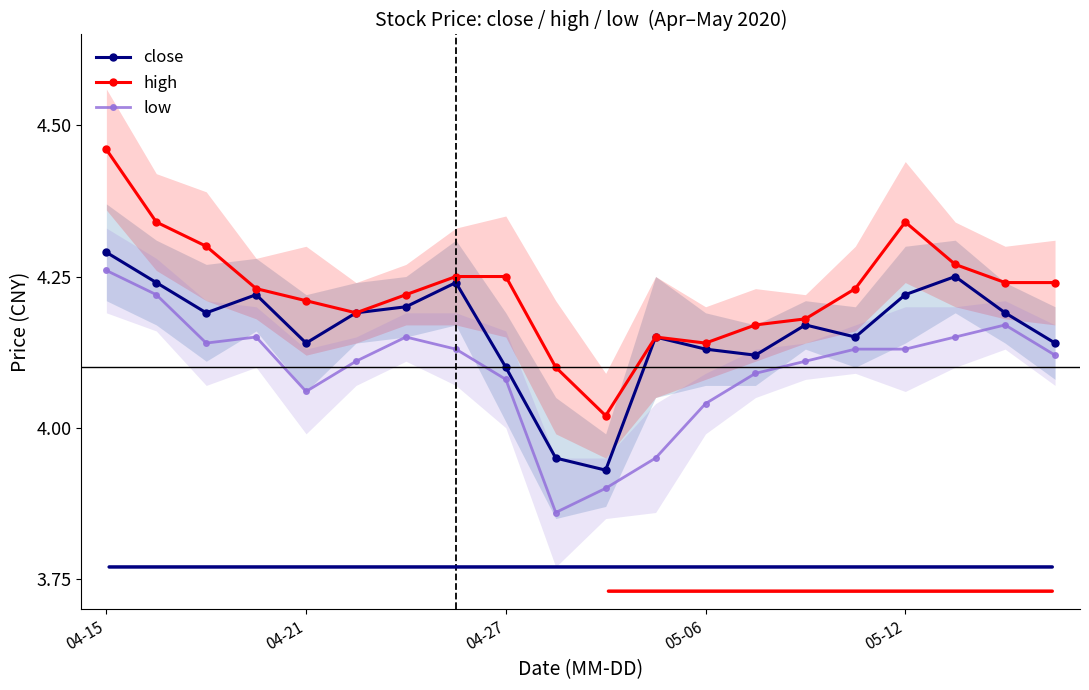

Which series has the widest spread of values?

high